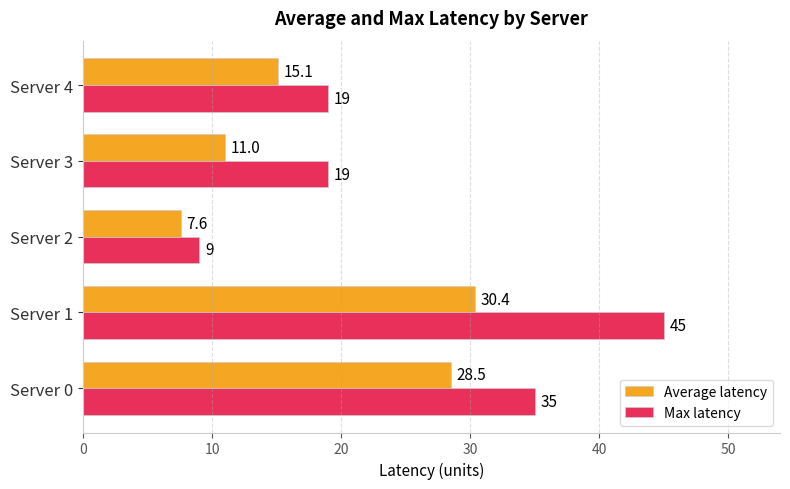

True or false: Average latency has a value of 11.0 at Server 3.

True